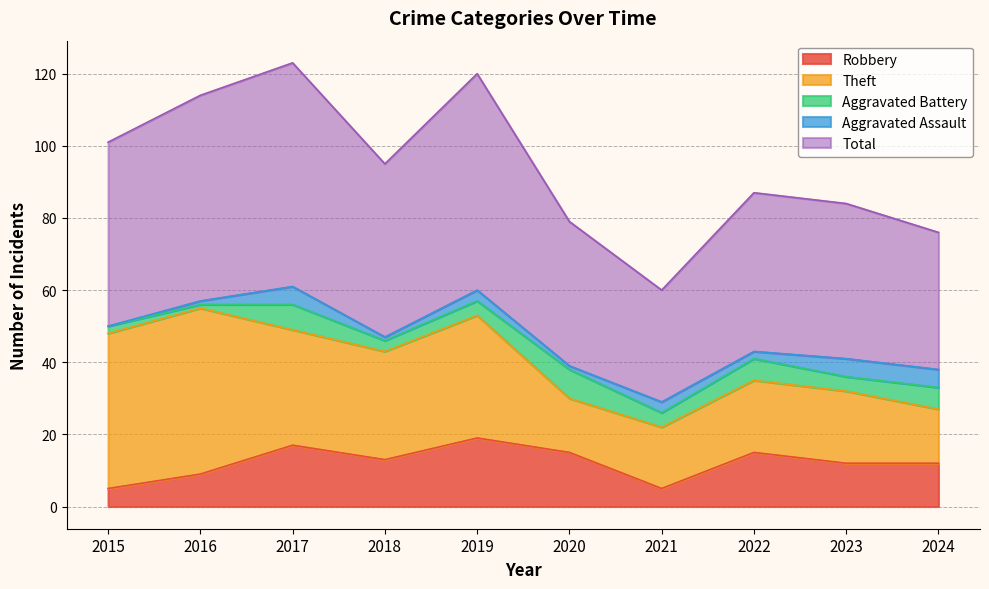

True or false: Aggravated Battery and Robbery cross at least once.

False